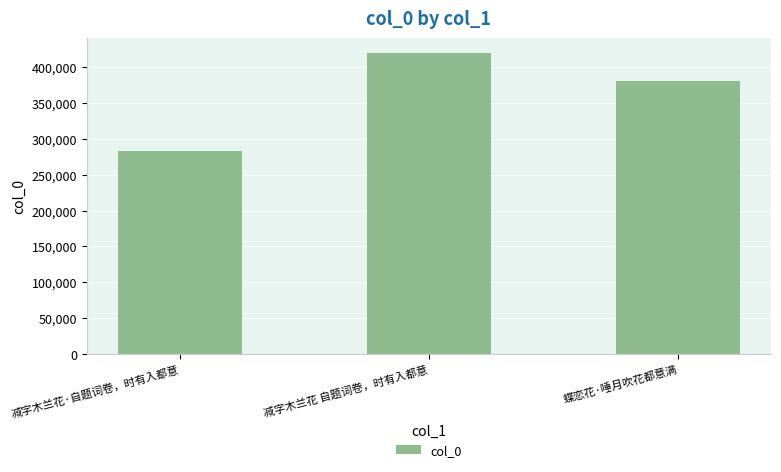

What is the sum of the values at 减字木兰花 自题词卷，时有入都意 and 减字木兰花·自题词卷，时有入都意?

703352